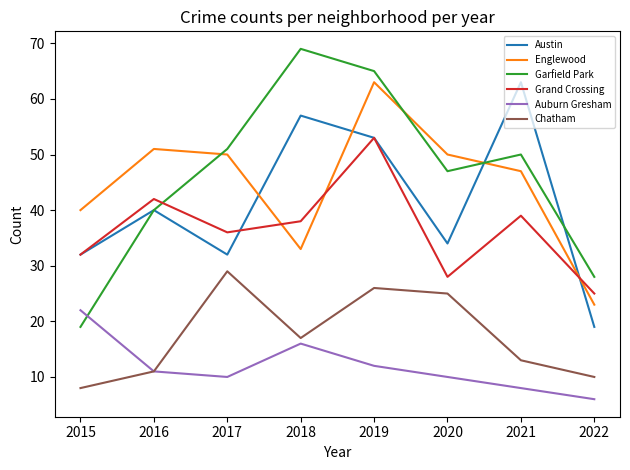

True or false: Englewood and Auburn Gresham cross at least once.

False